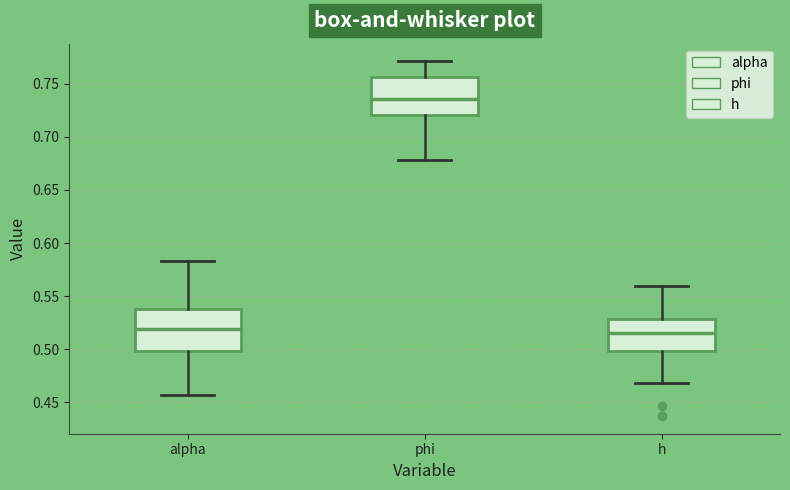

Reading left to right, read every box against the y-axis: the position of its median line, the range the box covers, and the ends of its whiskers. The values are not printed on the chart, so give them approximately, as read against the axis.

alpha: median 0.520, box 0.500 to 0.540, whiskers 0.455 to 0.585
phi: median 0.735, box 0.720 to 0.755, whiskers 0.680 to 0.770
h: median 0.515, box 0.500 to 0.530, whiskers 0.470 to 0.560